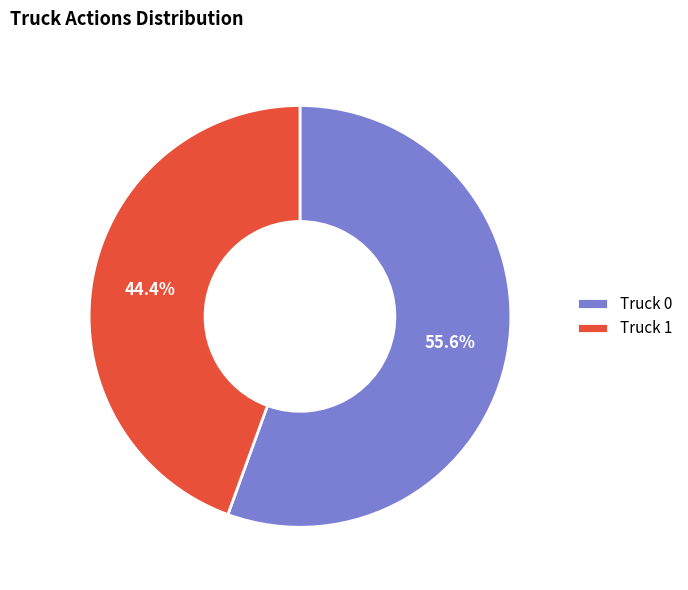

Which slice is the smallest?

Truck 1